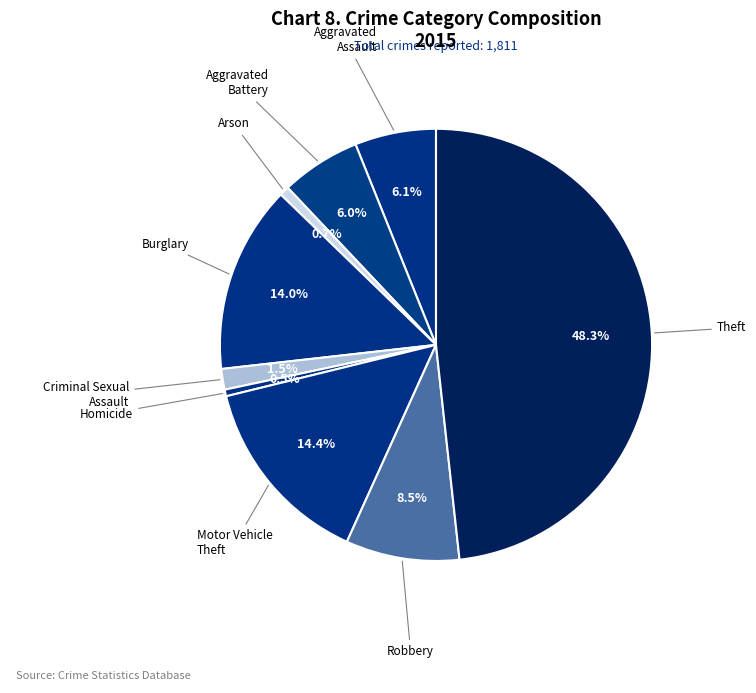

To the nearest percent, what is the difference between the largest and smallest slice percentages?

48%